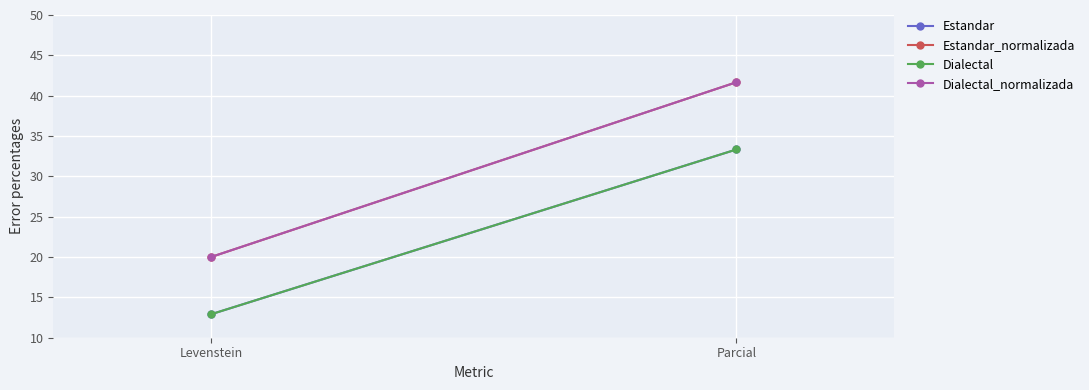

What is the label of the 2nd point from the left?

Parcial